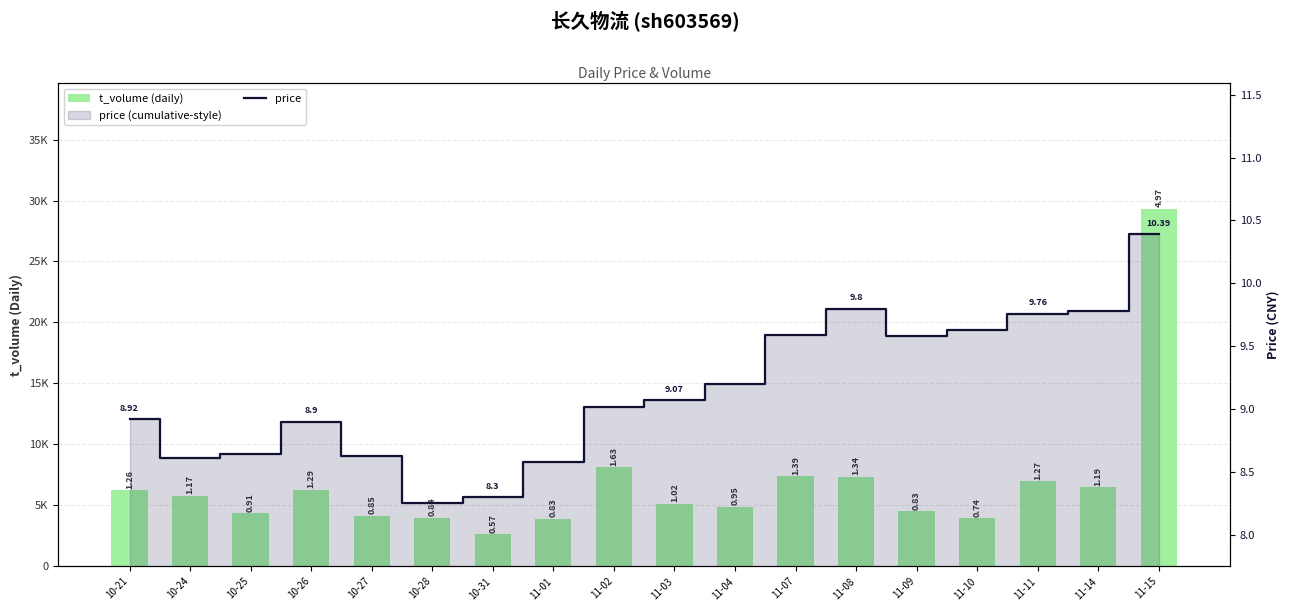

True or false: t_volume (daily) has a value of 6464.0 at 11-14.

True